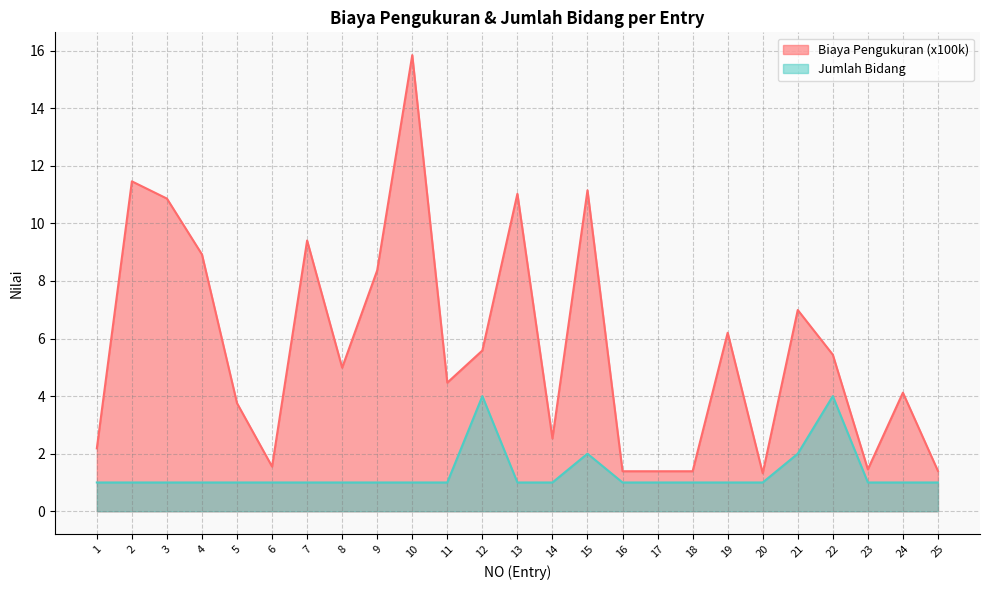

Which series changed the most between 14 and 24?

Biaya Pengukuran (x100k)